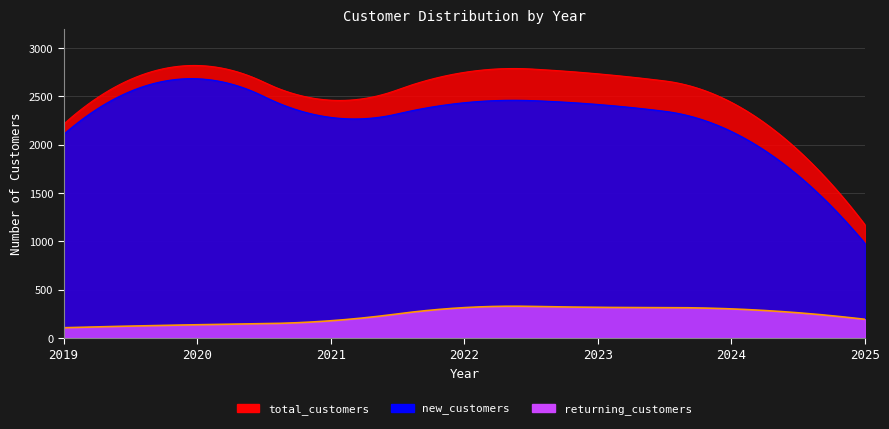

At which label is returning_customers closest to 211?

2025